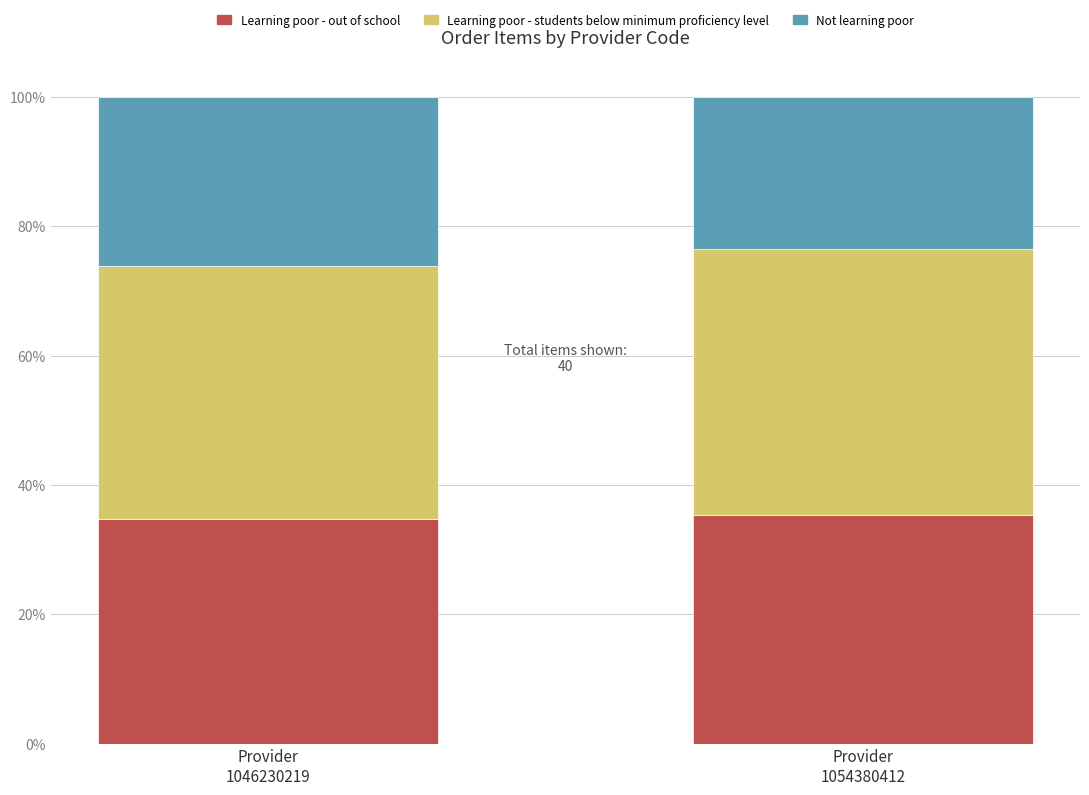

Reading left to right, list all the values displayed in this chart.

Learning poor - out of school: 1046230219=21	1054380412=12
Learning poor - students below minimum proficiency level: 1046230219=36	1054380412=24
Not learning poor: 1046230219=21	1054380412=12